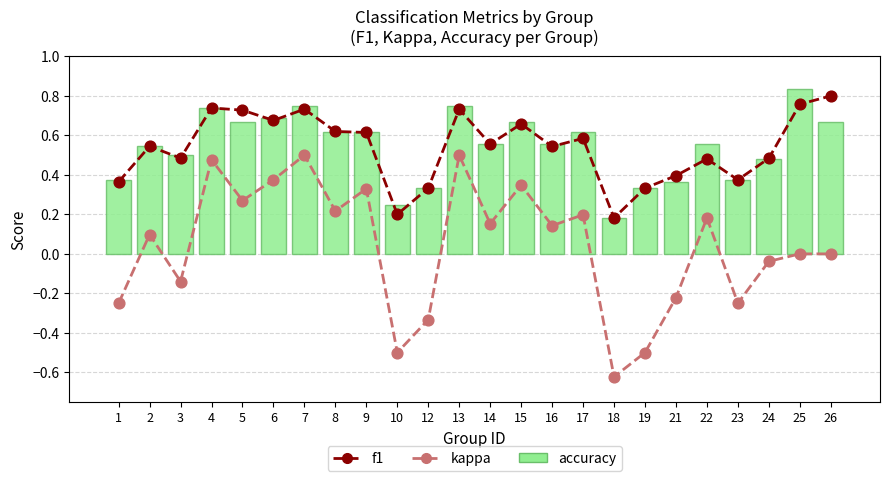

Which series contains the highest Y value?

accuracy